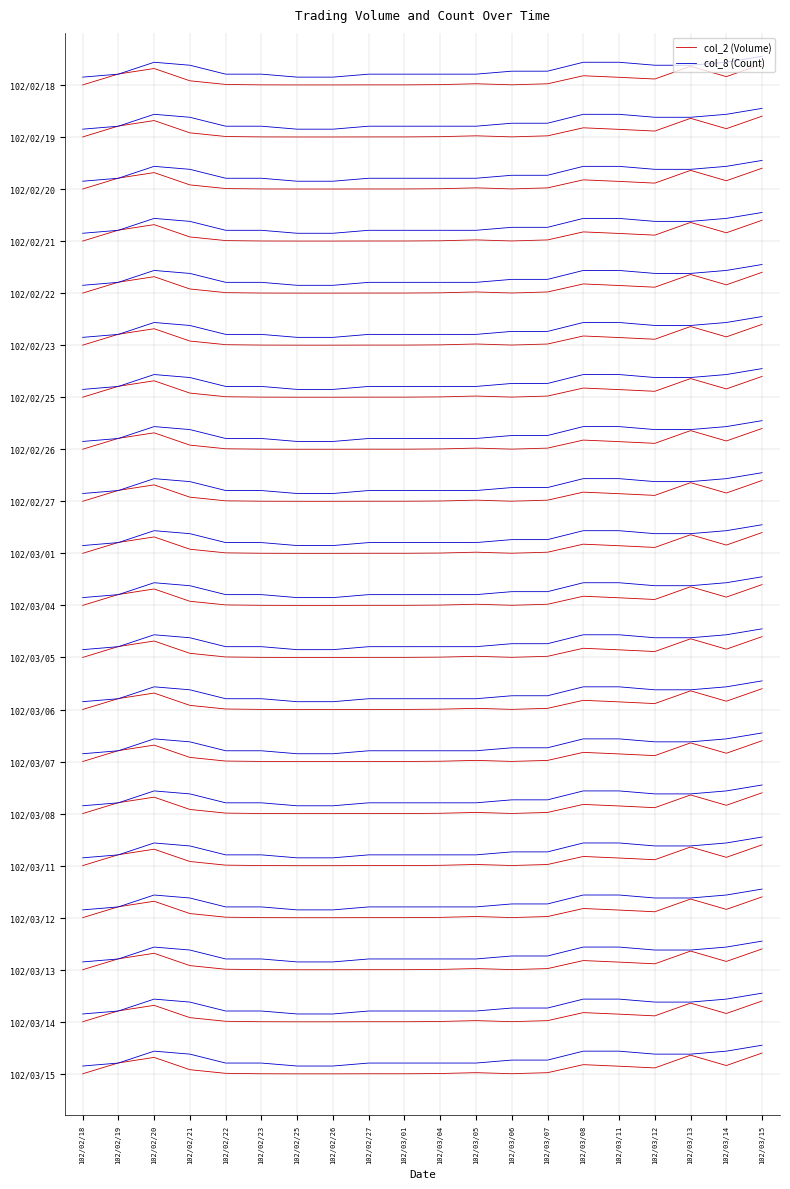

What is the difference between the maximum and second lowest values in the col_8 (Count) series?

0.4